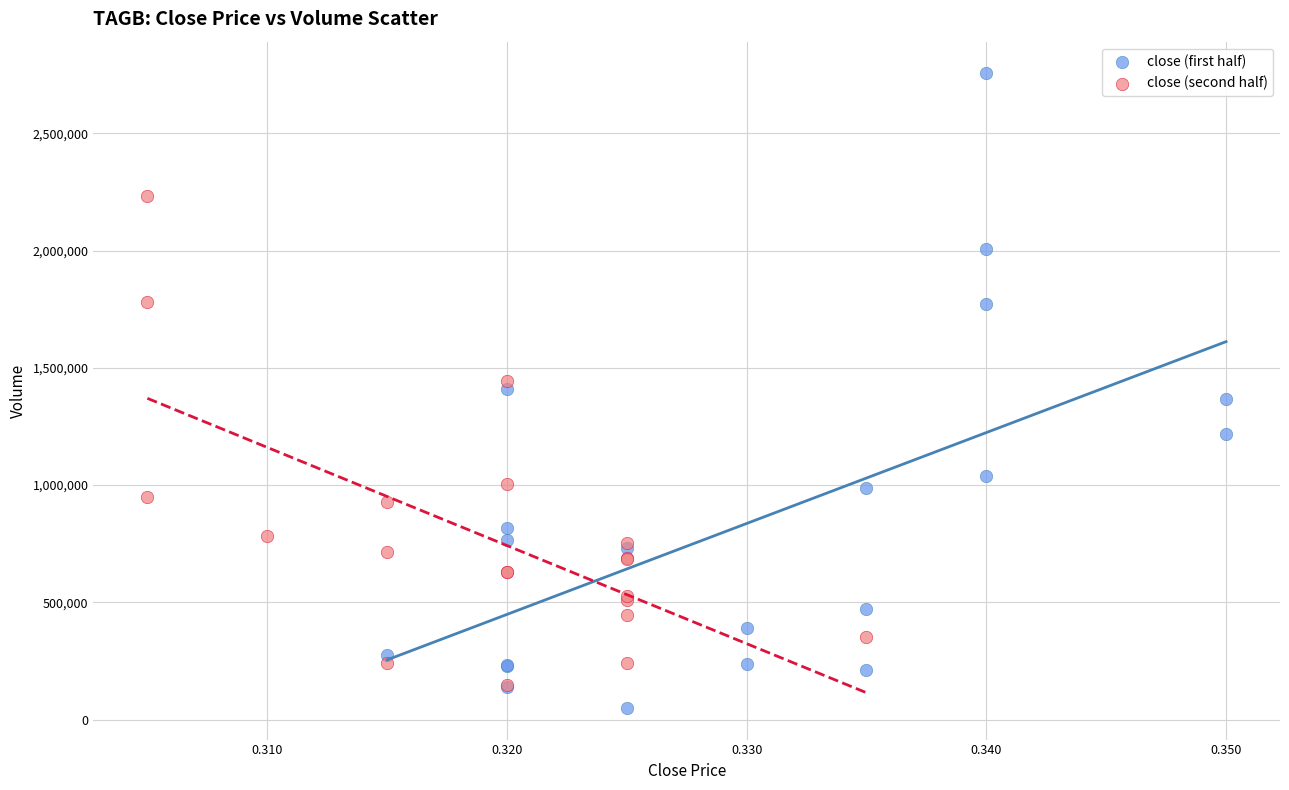

Which series reaches the maximum Y coordinate?

close (first half)